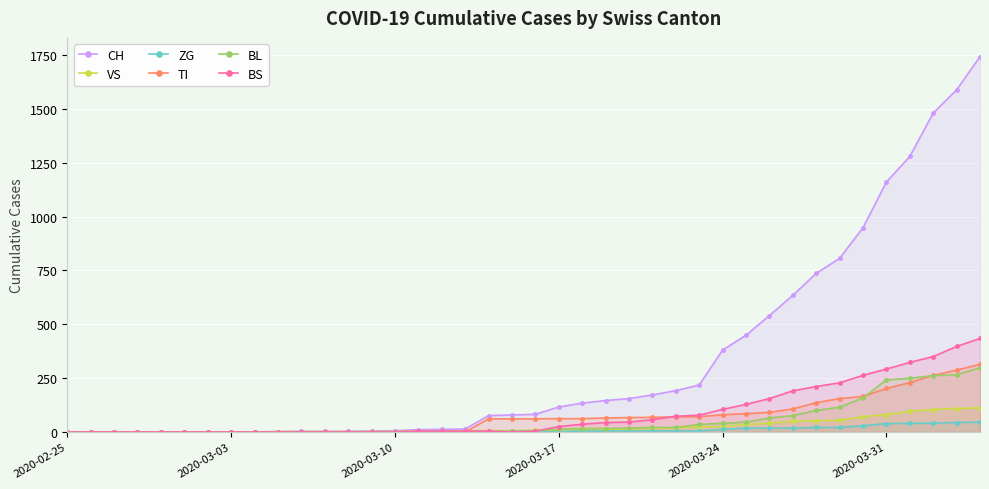

At how many categories does at least one series exceed 851?

6